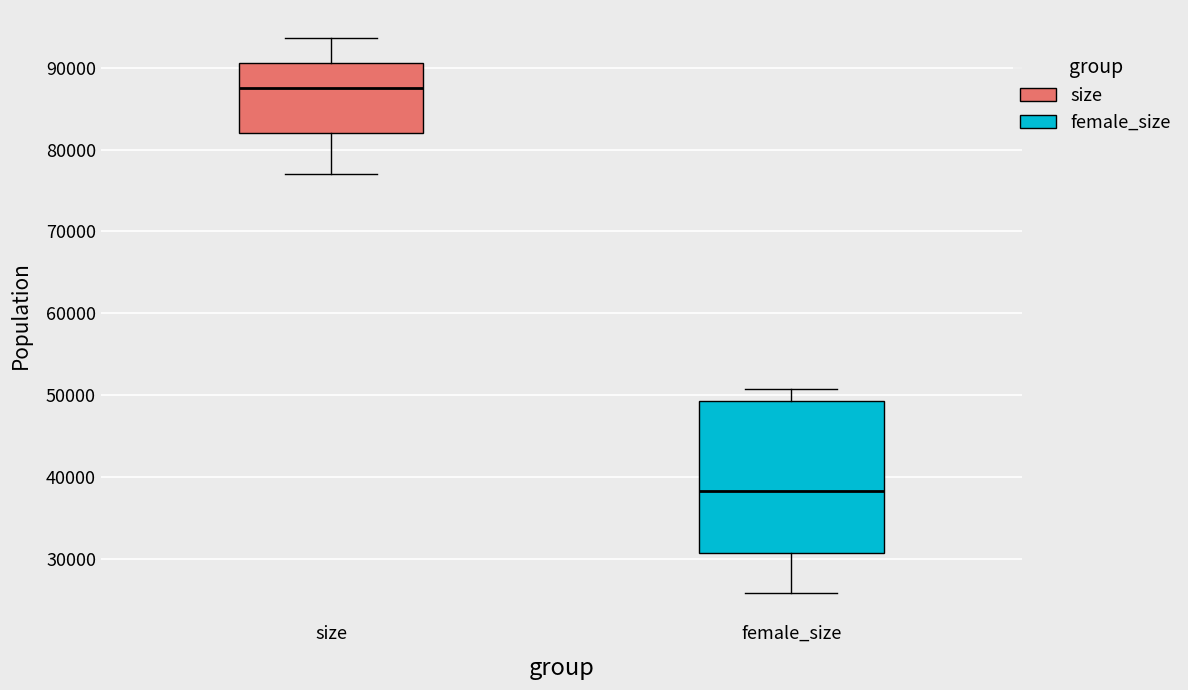

Which box has the highest median line?

size